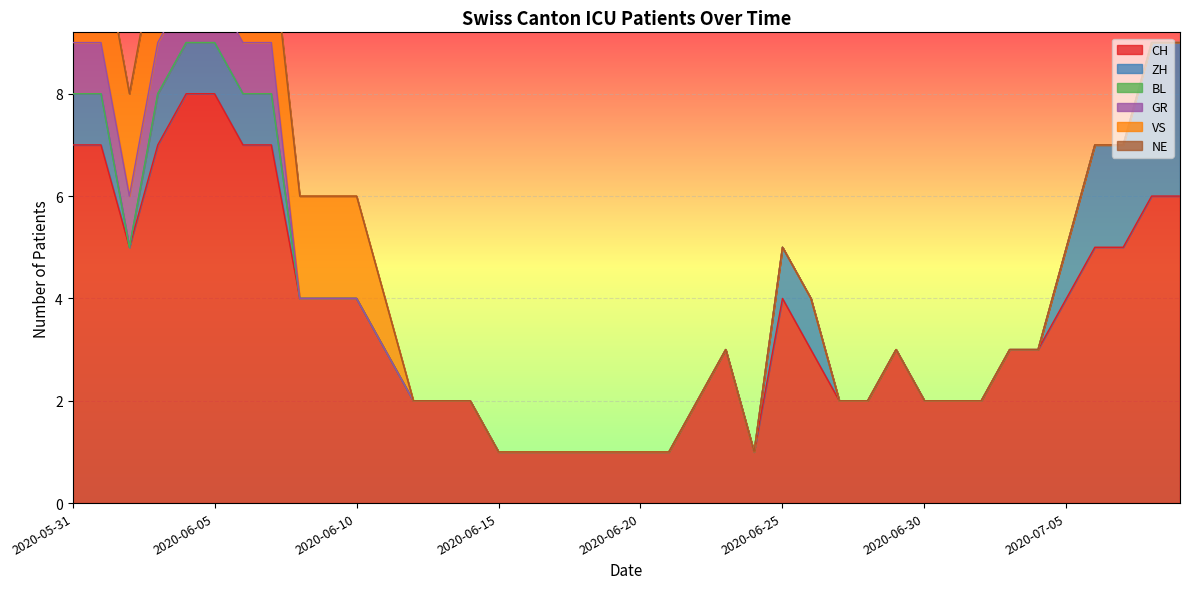

Is it true that CH equals 2 at 2020-06-30?

True